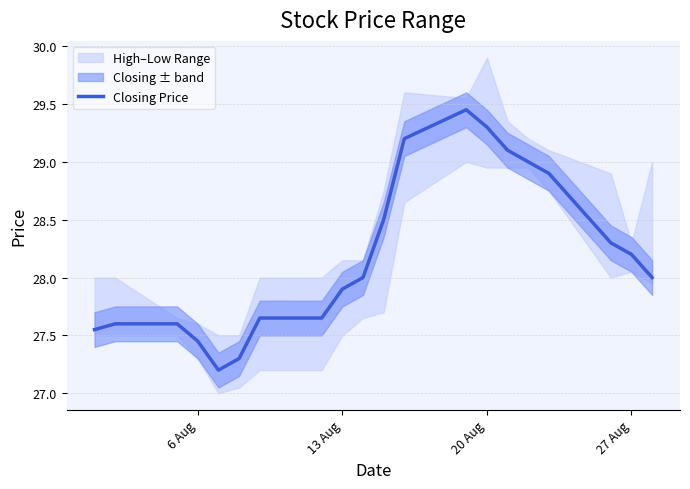

What is the greatest value displayed?

29.4